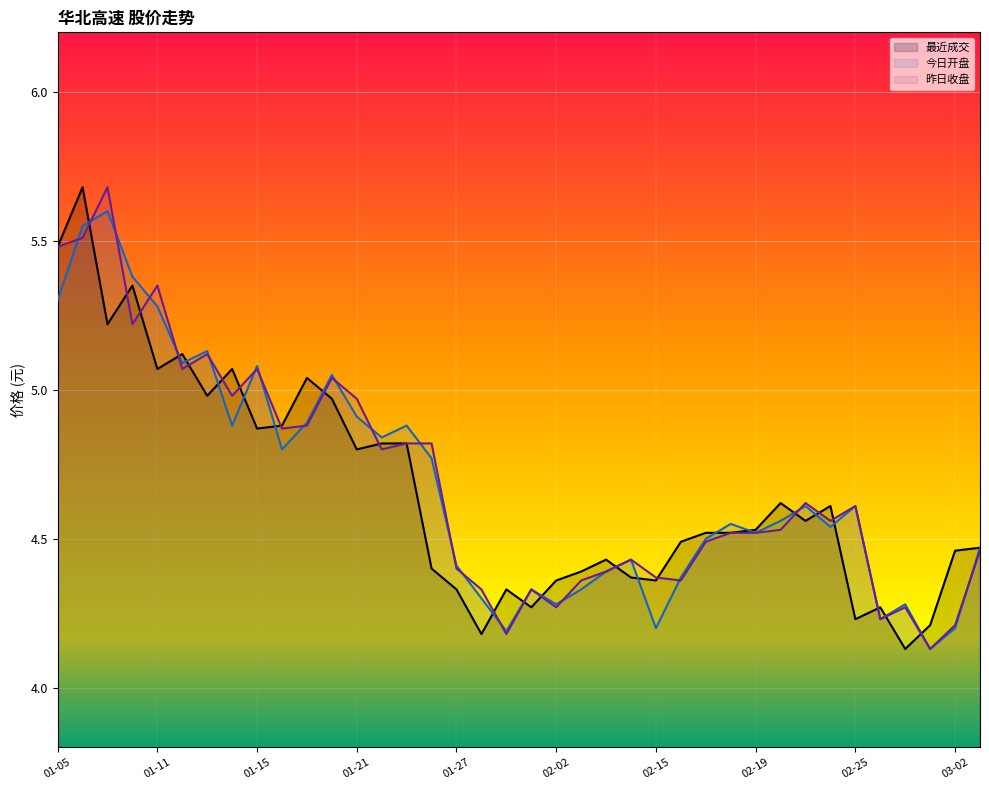

What position from the right is 01-14?

31